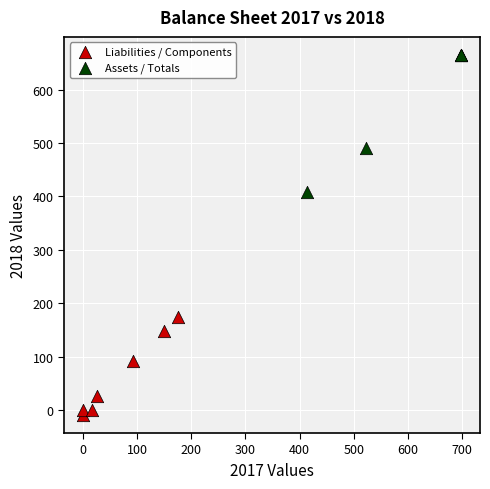

Which series reaches the maximum Y coordinate?

Assets / Totals